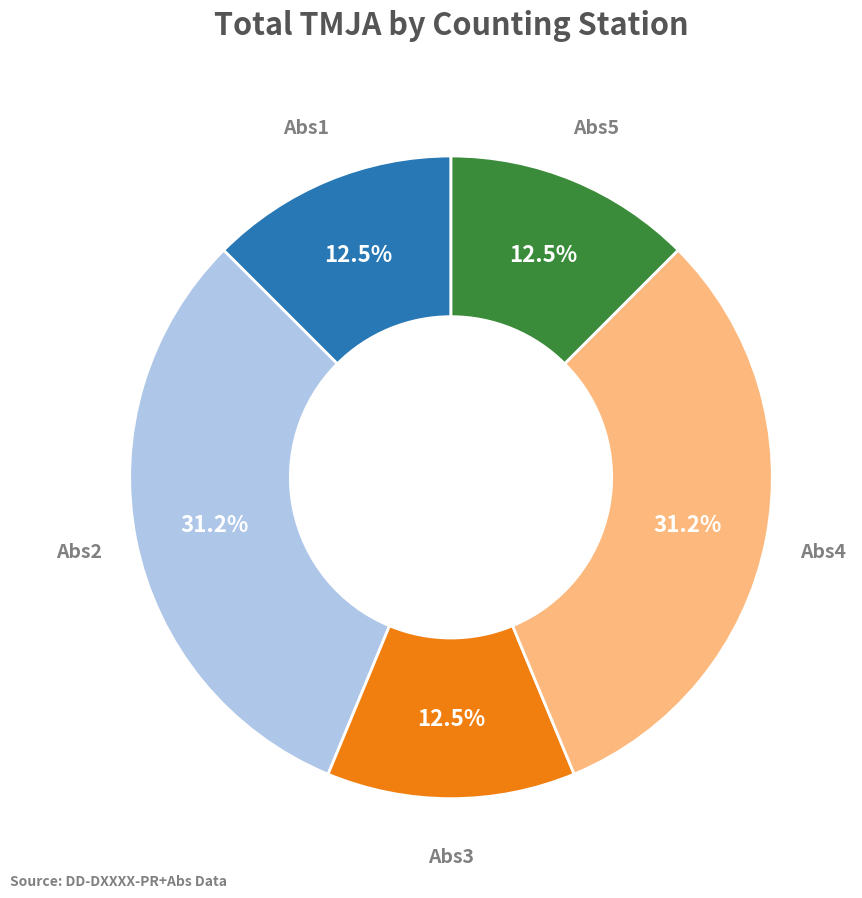

Count the number of slices in the pie.

5